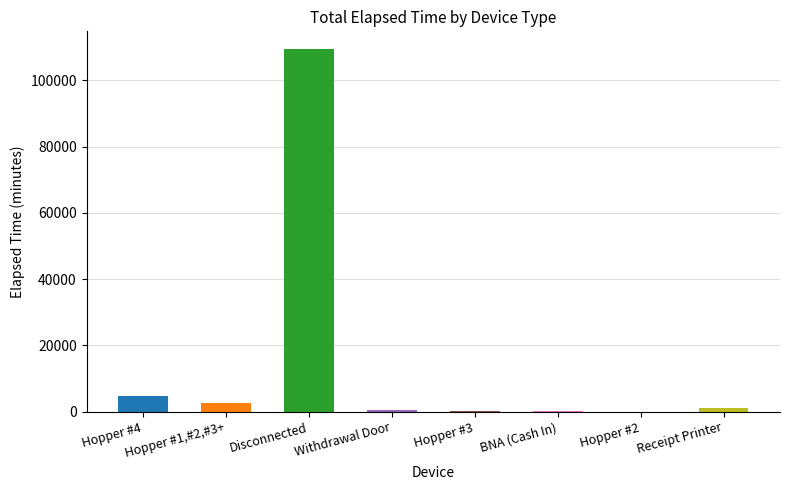

The value at Disconnected is 32909. True or false?

False